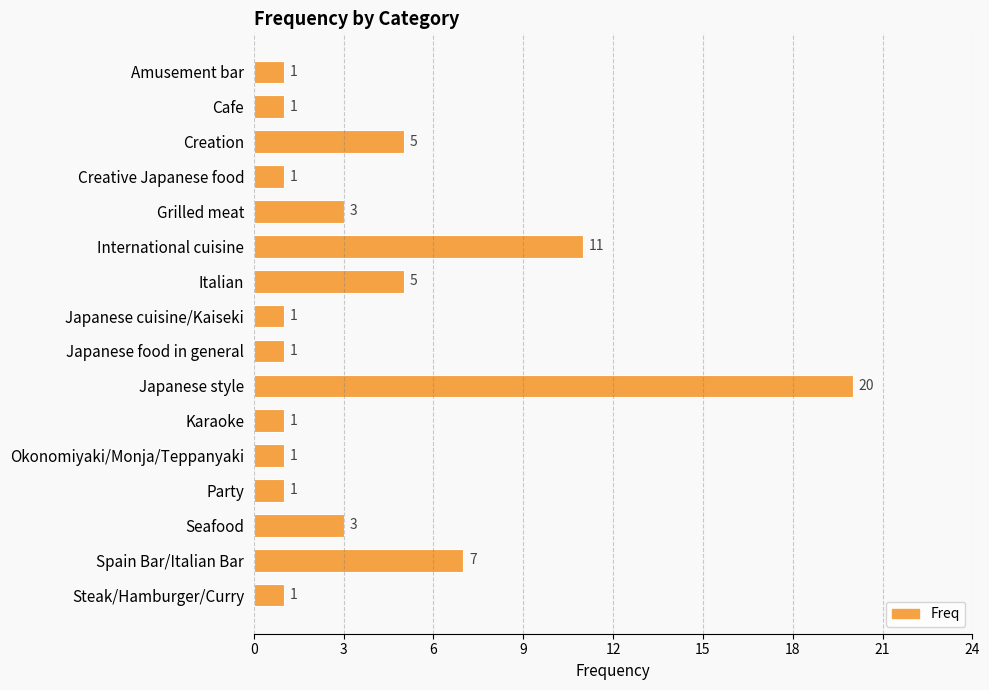

What is the value of the 5th bar from the top?

3